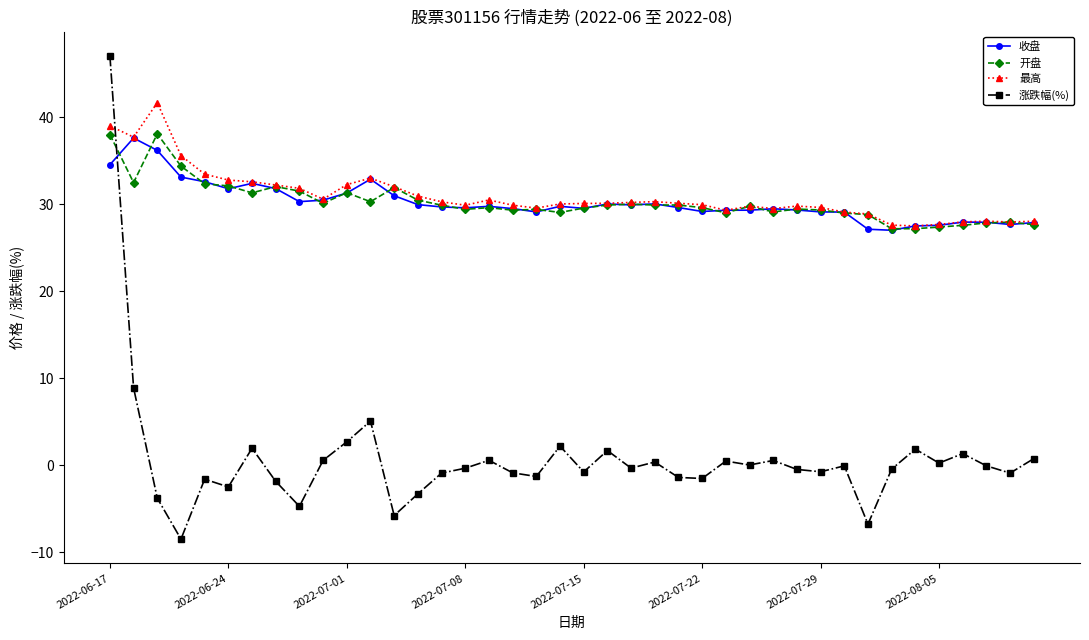

In 最高, how many points are higher than both neighbors (excluding endpoints)?

7